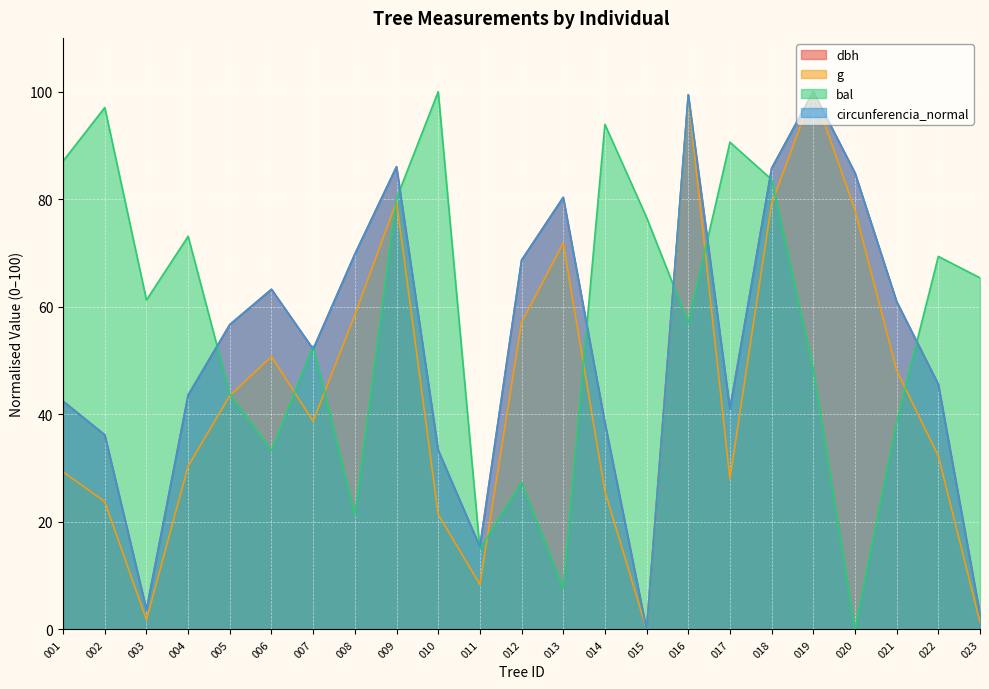

At which label does bal reach its peak?

010